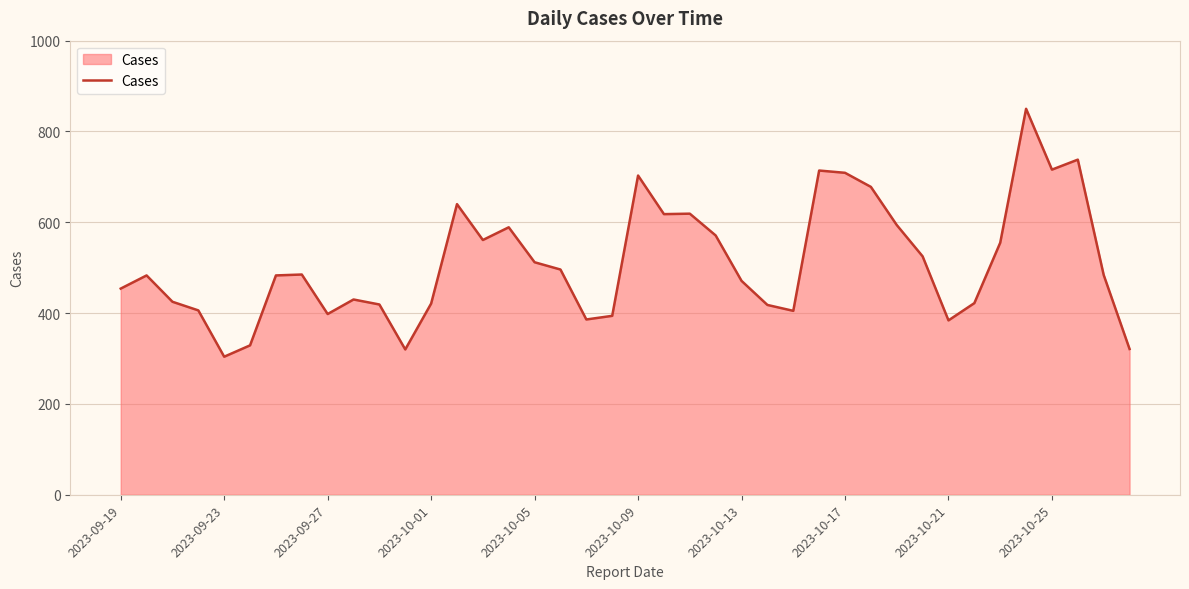

What is the minimum value shown in the chart?

304